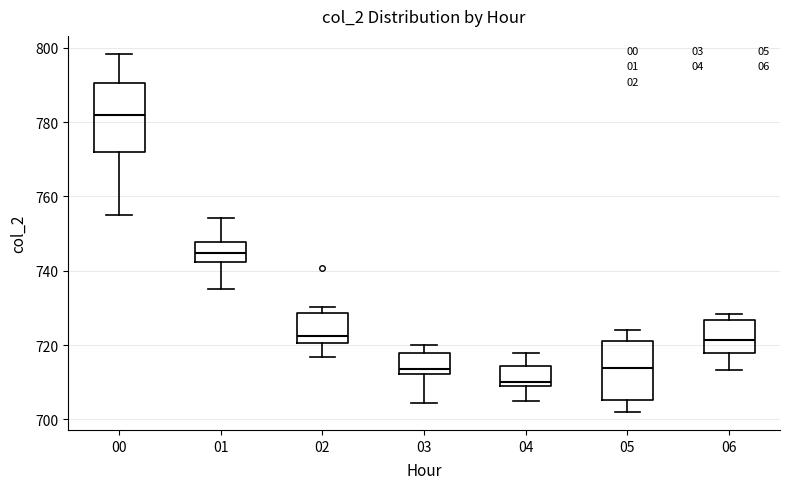

Reading left to right, read every box against the y-axis: the position of its median line, the range the box covers, and the ends of its whiskers. The values are not printed on the chart, so give them approximately, as read against the axis.

00: median 782, box 772 to 790, whiskers 754 to 798
01: median 744, box 742 to 748, whiskers 736 to 754
02: median 722, box 720 to 728, whiskers 716 to 730
03: median 714, box 712 to 718, whiskers 704 to 720
04: median 710 (just above the box's lower edge), box 710 to 714, whiskers 704 to 718
05: median 714, box 706 to 722, whiskers 702 to 724
06: median 722, box 718 to 726, whiskers 714 to 728